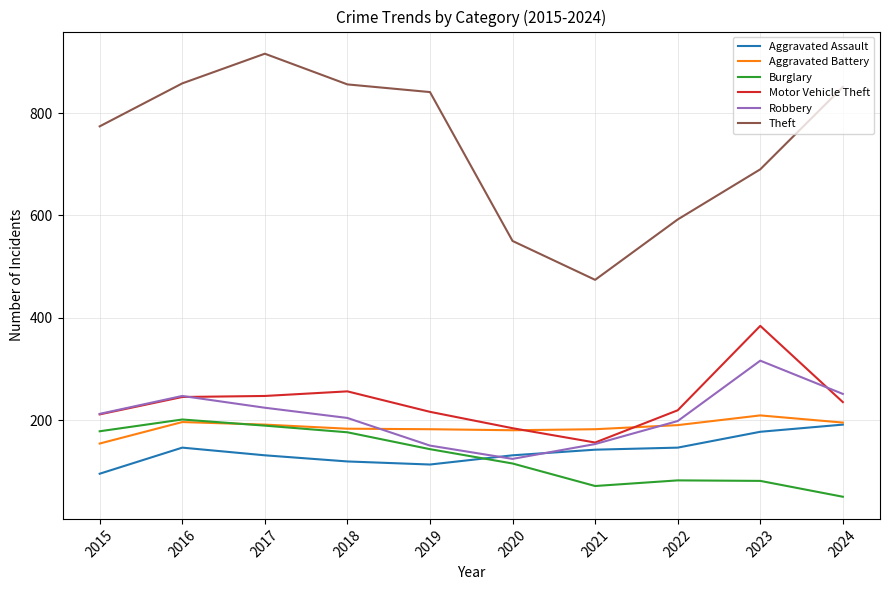

Does the chart display data point markers on the line(s)?

No